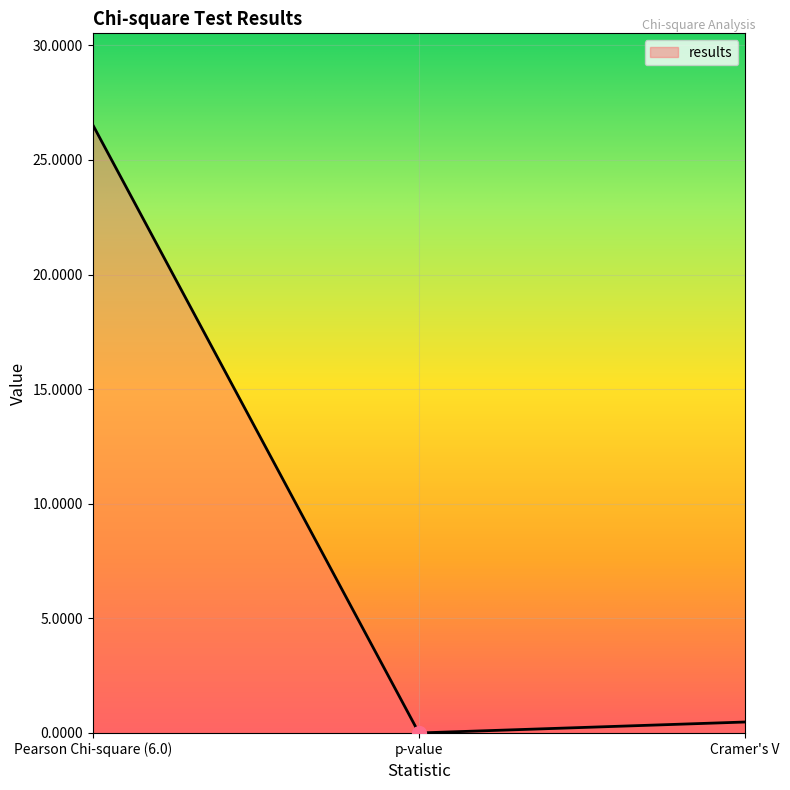

How many lines are shown in the chart?

1